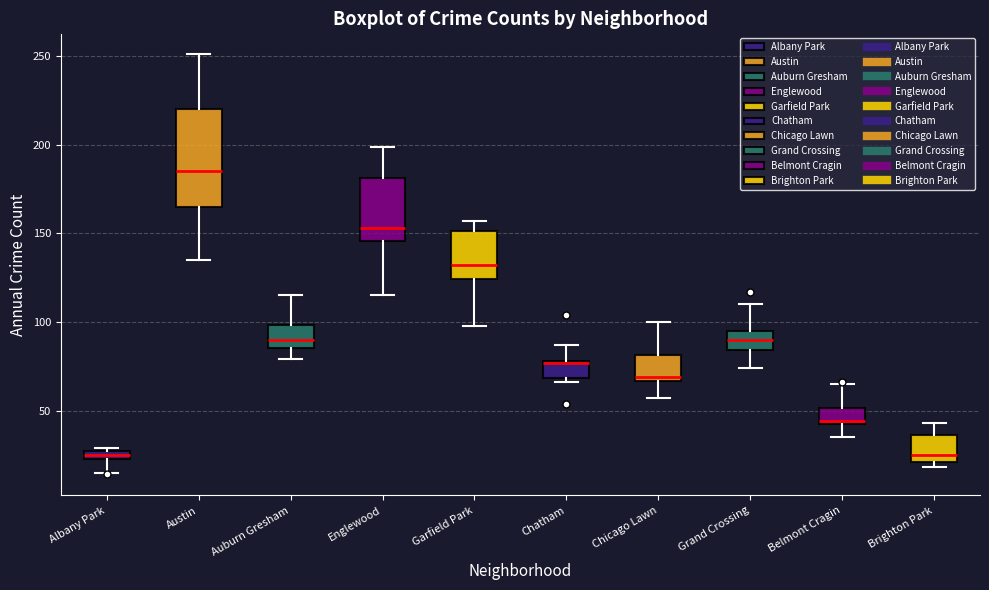

Which box is the tallest, from its lower edge to its upper edge?

Austin